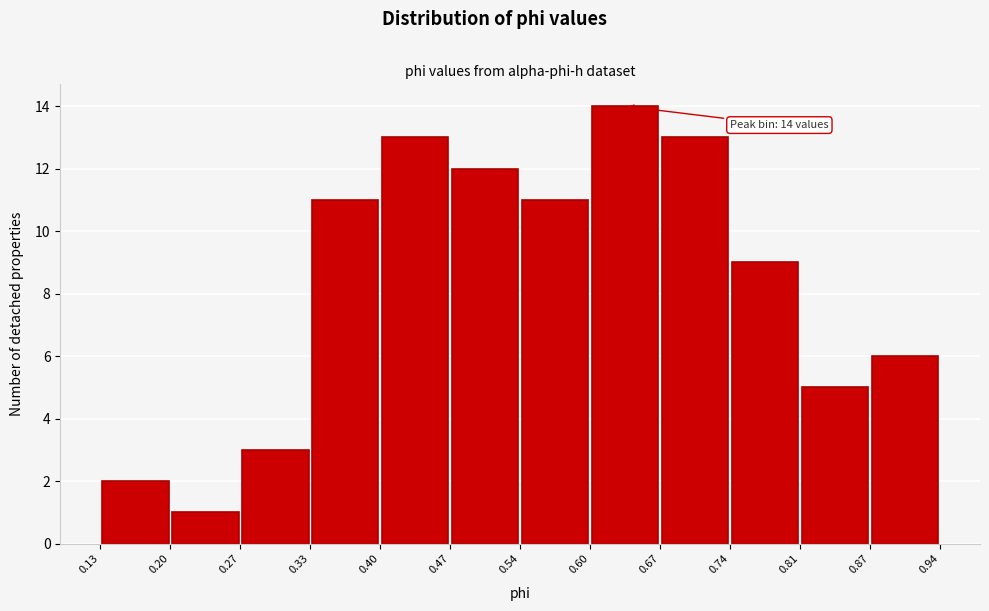

Over which range of the x-axis is the bar tallest?

0.60 to 0.67